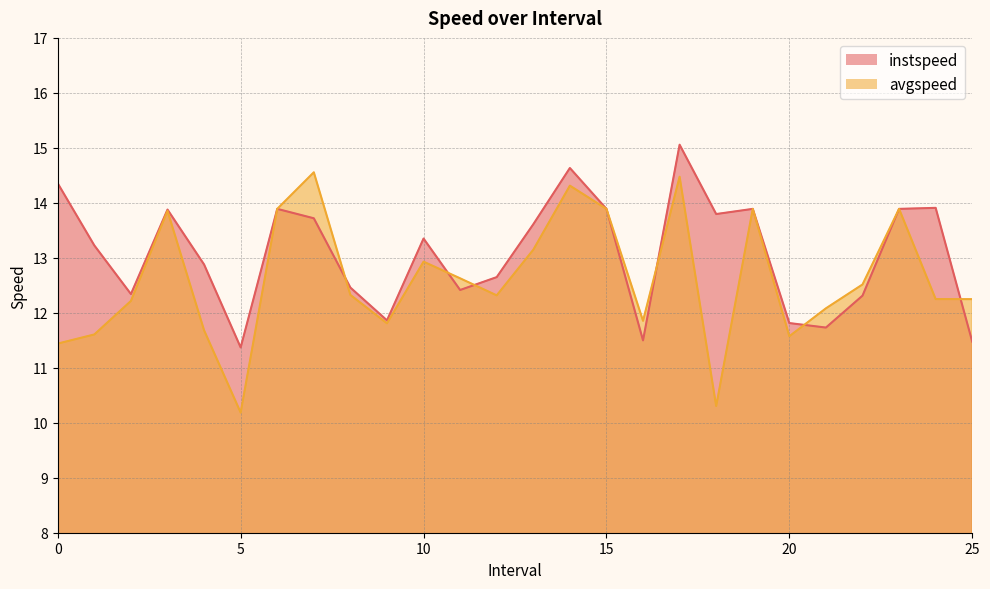

Which category has the highest value in the avgspeed series?

7.0